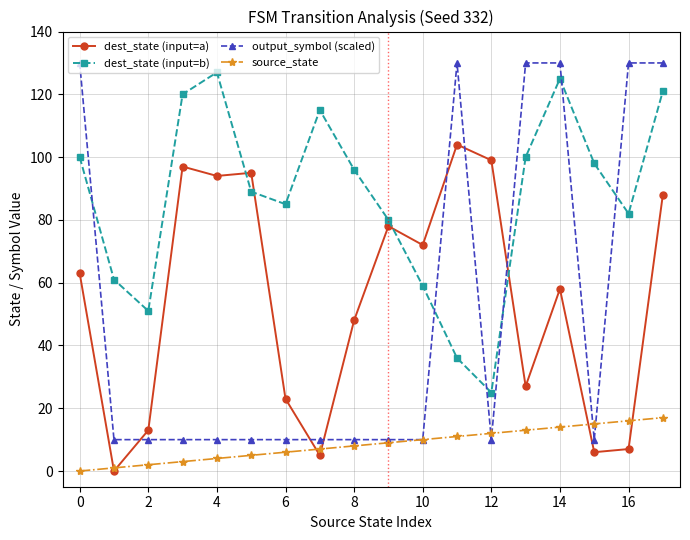

Which series has the widest spread of values?

output_symbol (scaled)